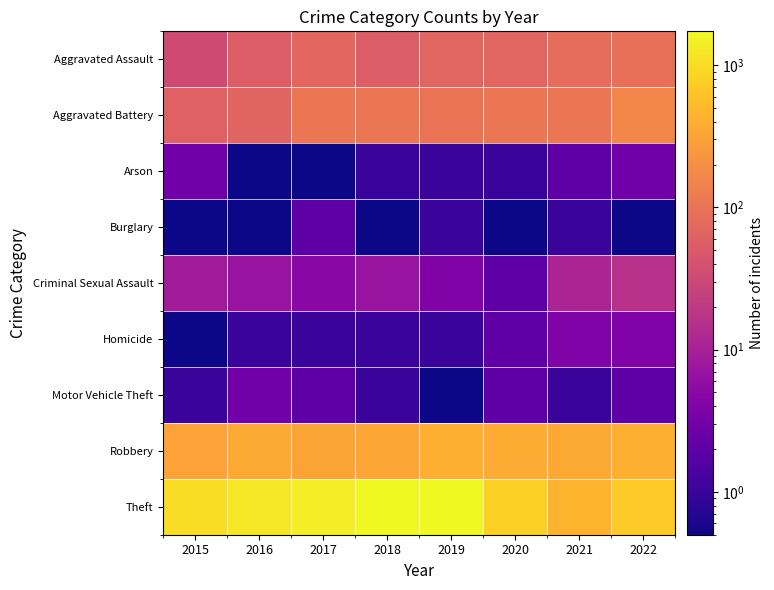

At which category is the sum across all series the highest?

2019